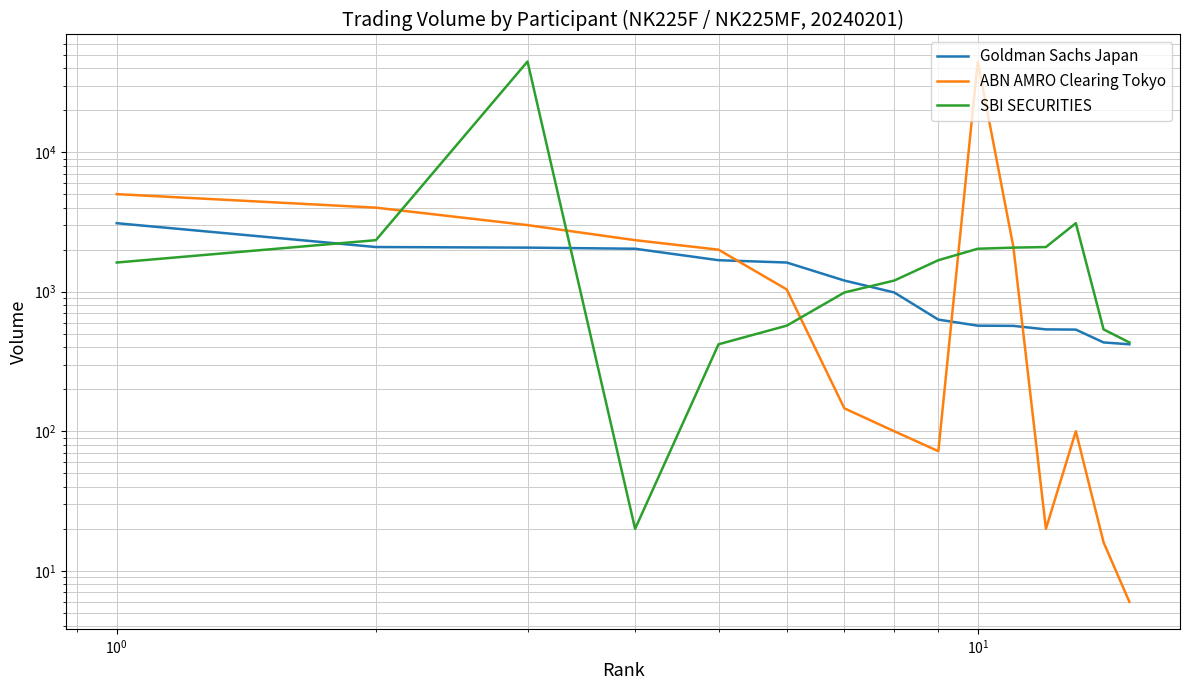

What is the average value of the SBI SECURITIES series?

4246